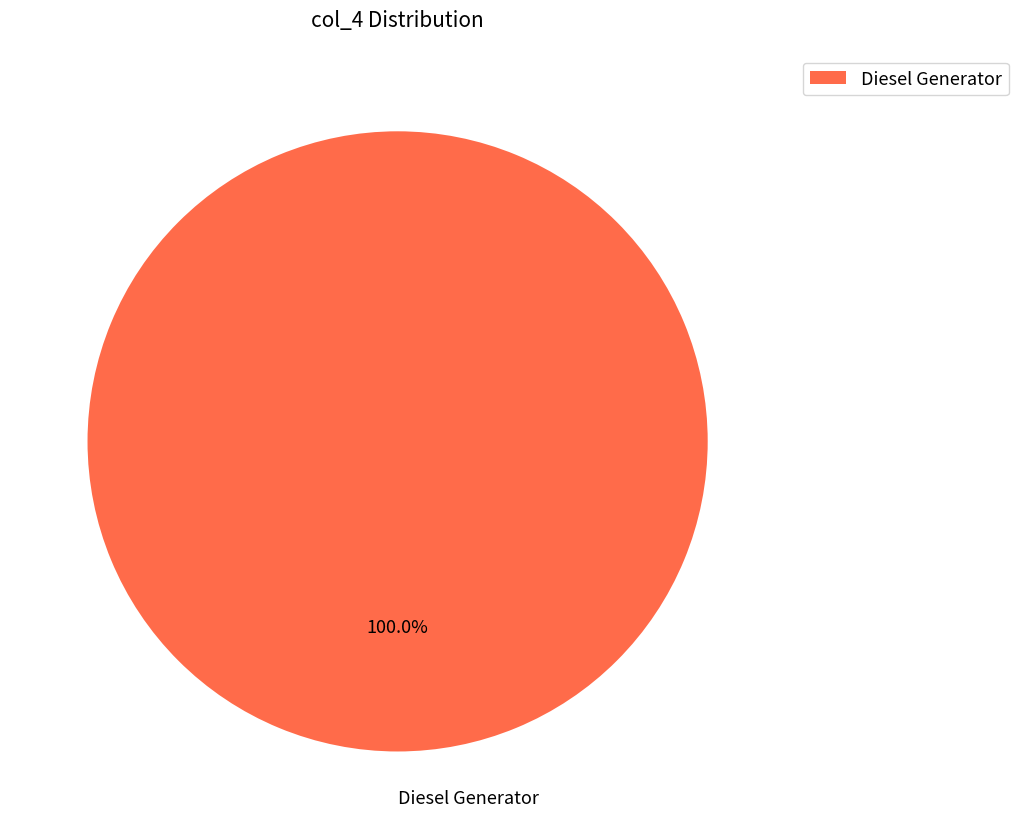

What is the majority slice?

Diesel Generator